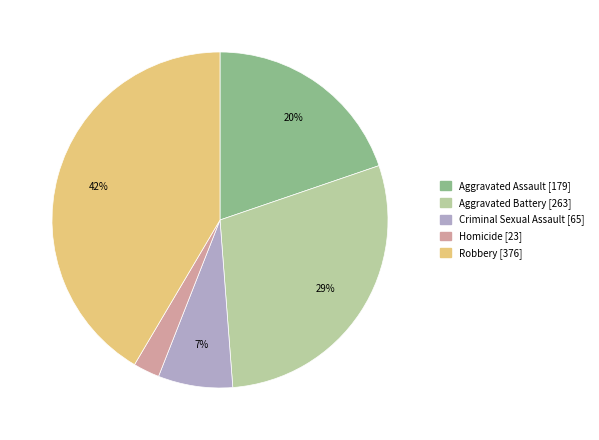

To the nearest percent, what percentage of the pie is Aggravated Assault?

20%